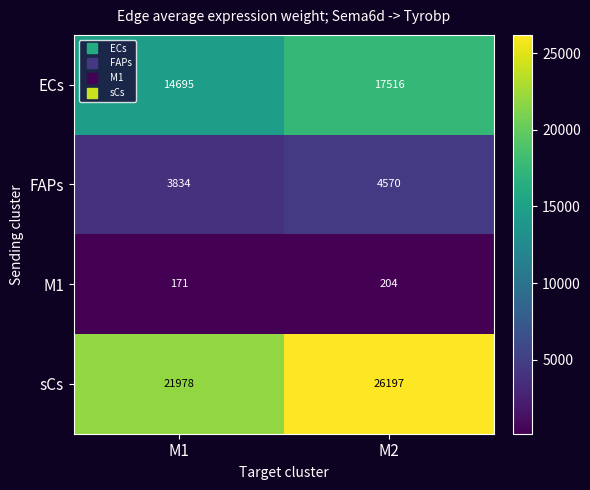

What is the total value across all series at M1?

40678